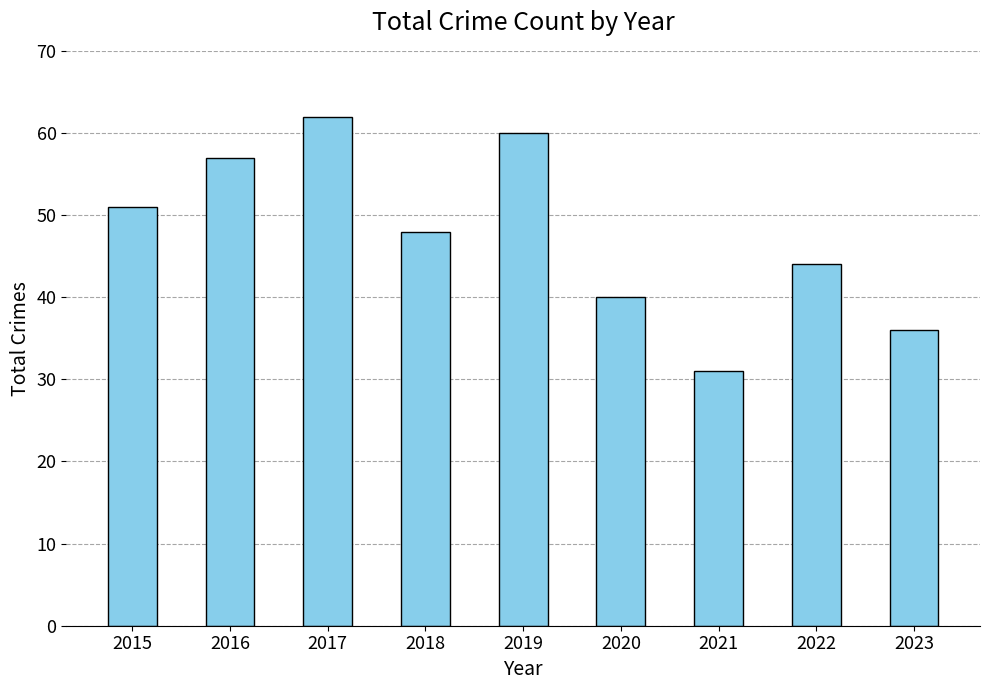

What is the difference between the second highest and second lowest values?

24